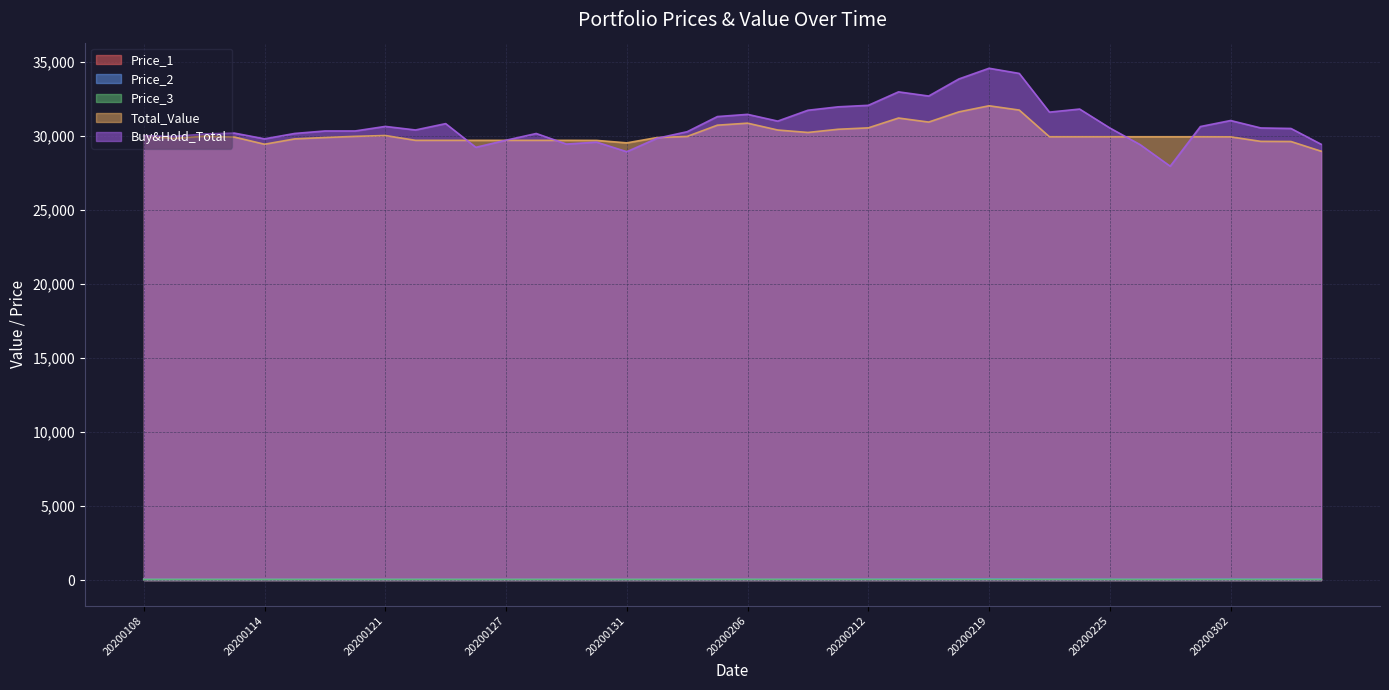

What is the approximate value of Price_1 at 20200211?

84.5